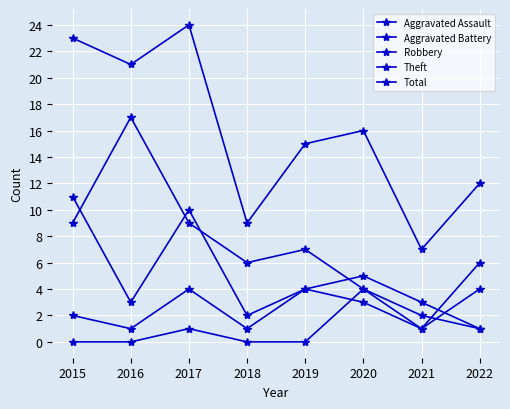

Reading left to right, list all the values displayed in this chart.

Aggravated Assault: 0	0	1	0	0	4	2	1
Aggravated Battery: 2	1	4	1	4	3	1	4
Robbery: 11	3	10	2	4	5	3	1
Theft: 9	17	9	6	7	4	1	6
Total: 23	21	24	9	15	16	7	12